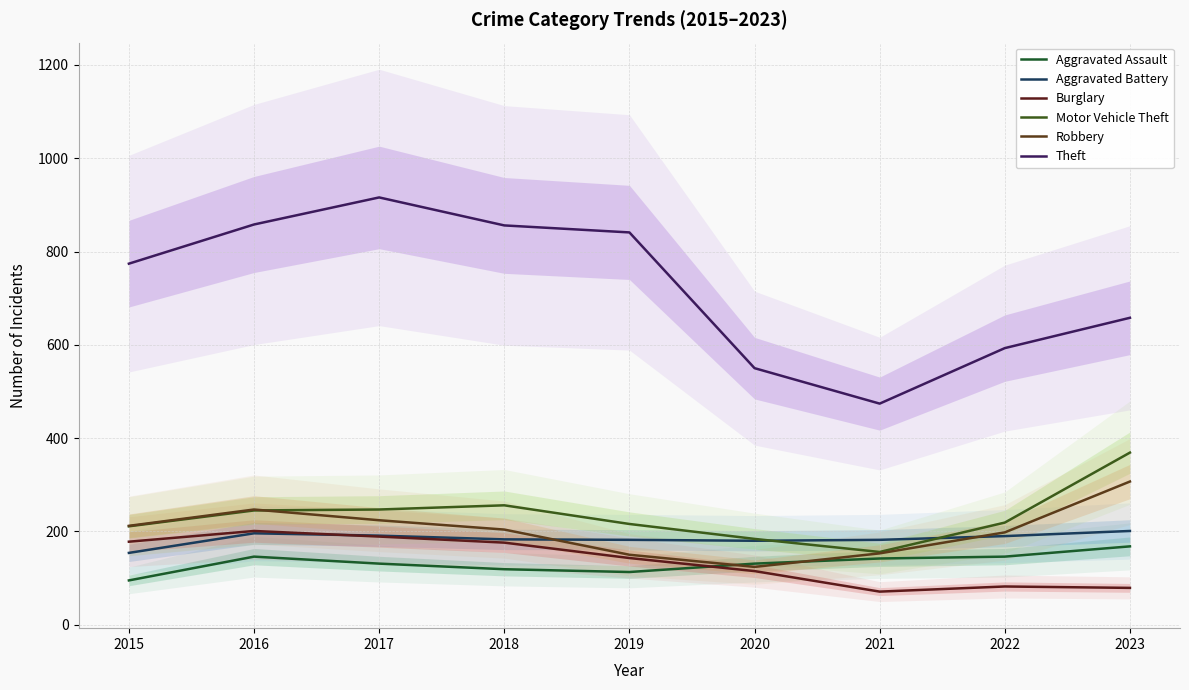

What is the value of the Aggravated Assault point at the 8th from the left?

146